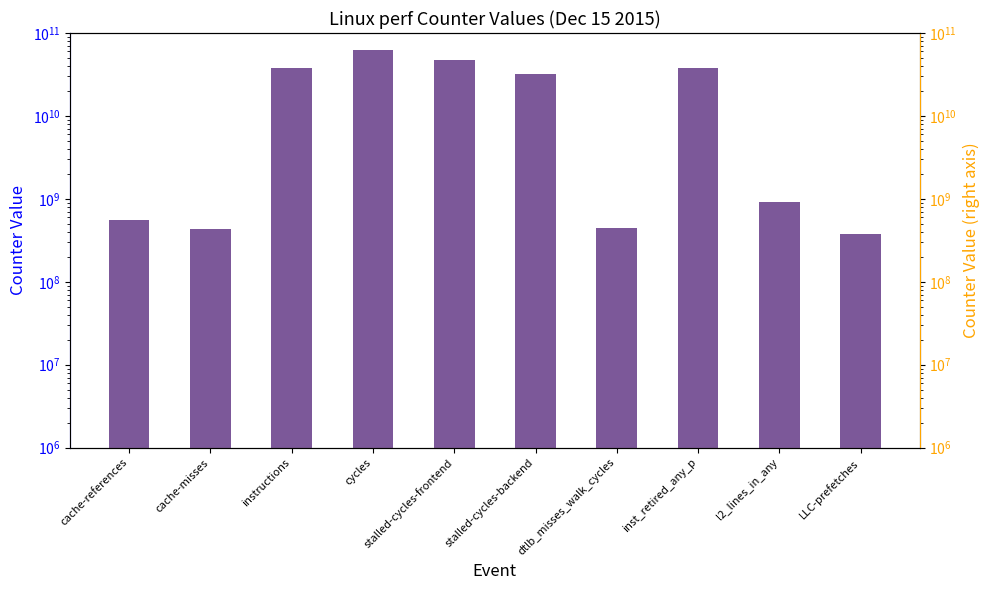

What is the total value across all series at cache-references?

1121122556